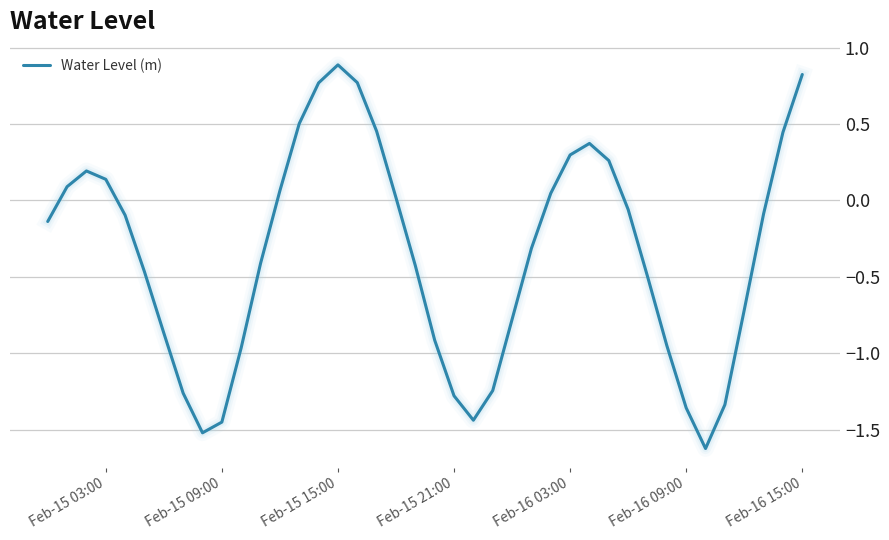

What is the smallest value displayed?

-1.6